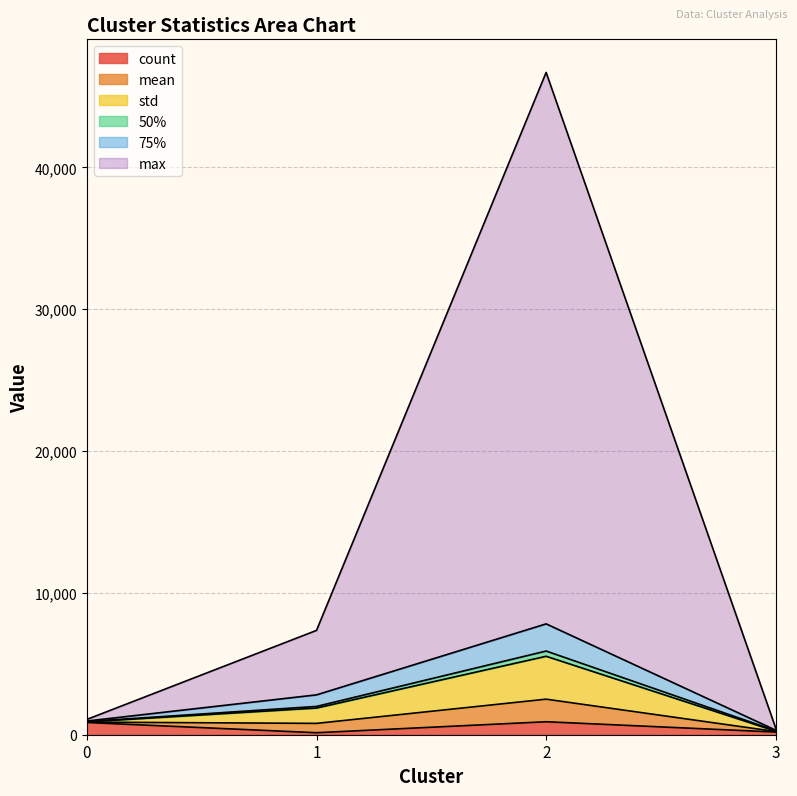

Rank the categories by 50% value from lowest to highest.

3, 0, 1, 2